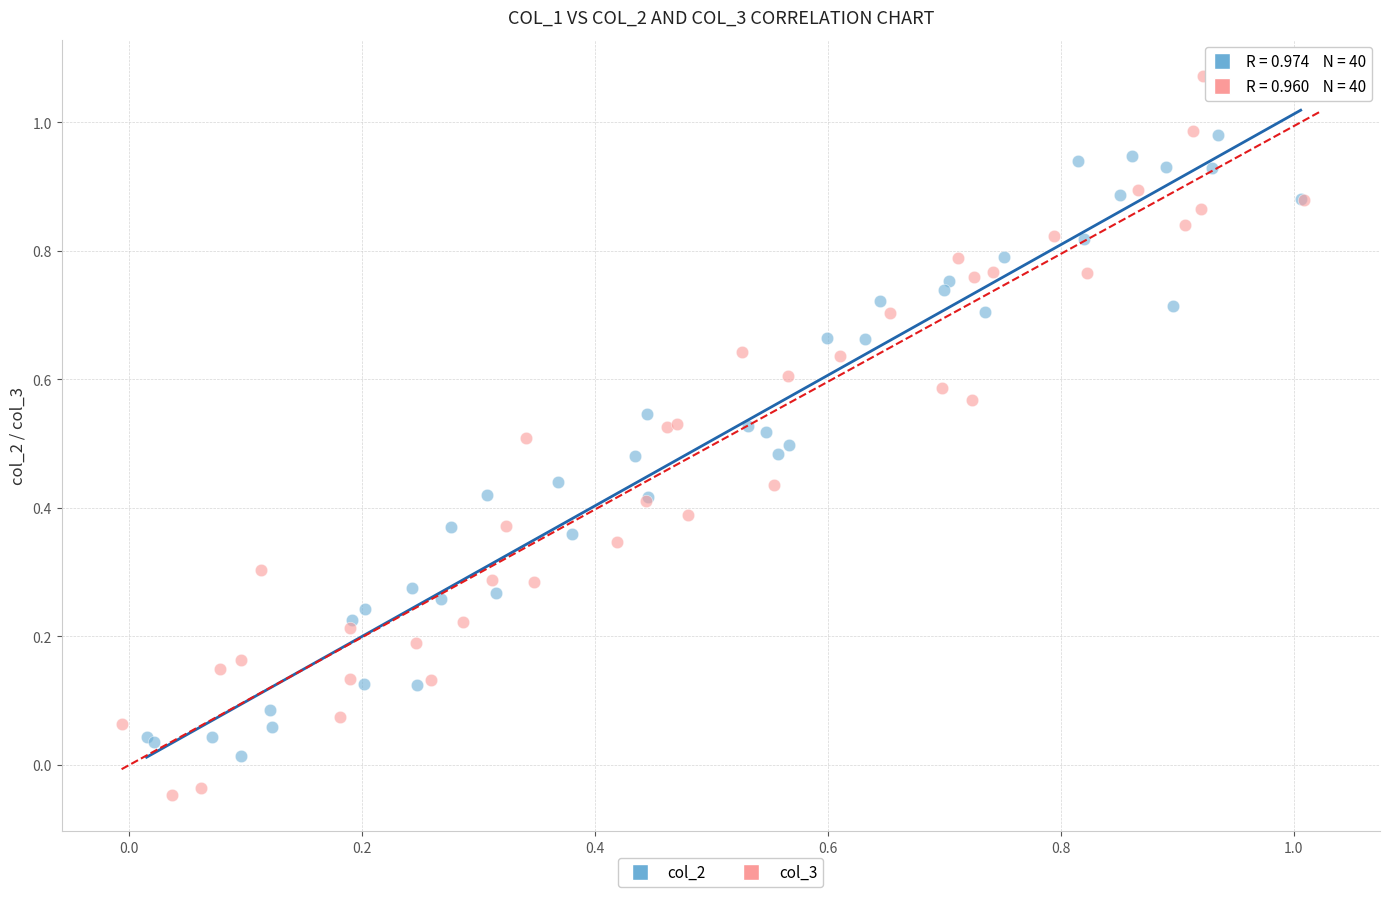

Which series has the widest spread of Y values?

col_3